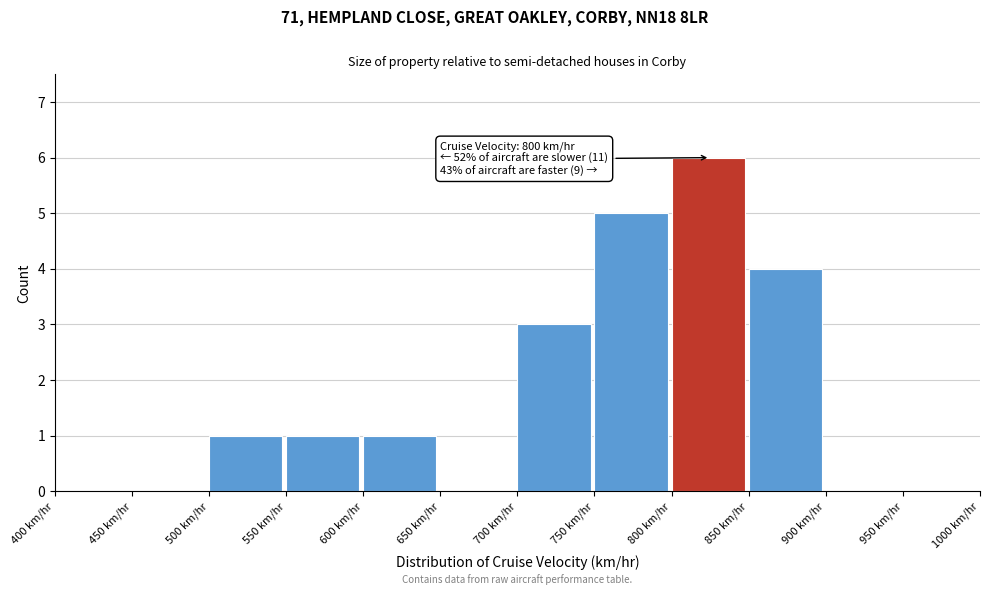

Over which range of the x-axis is the bar tallest?

800 to 850